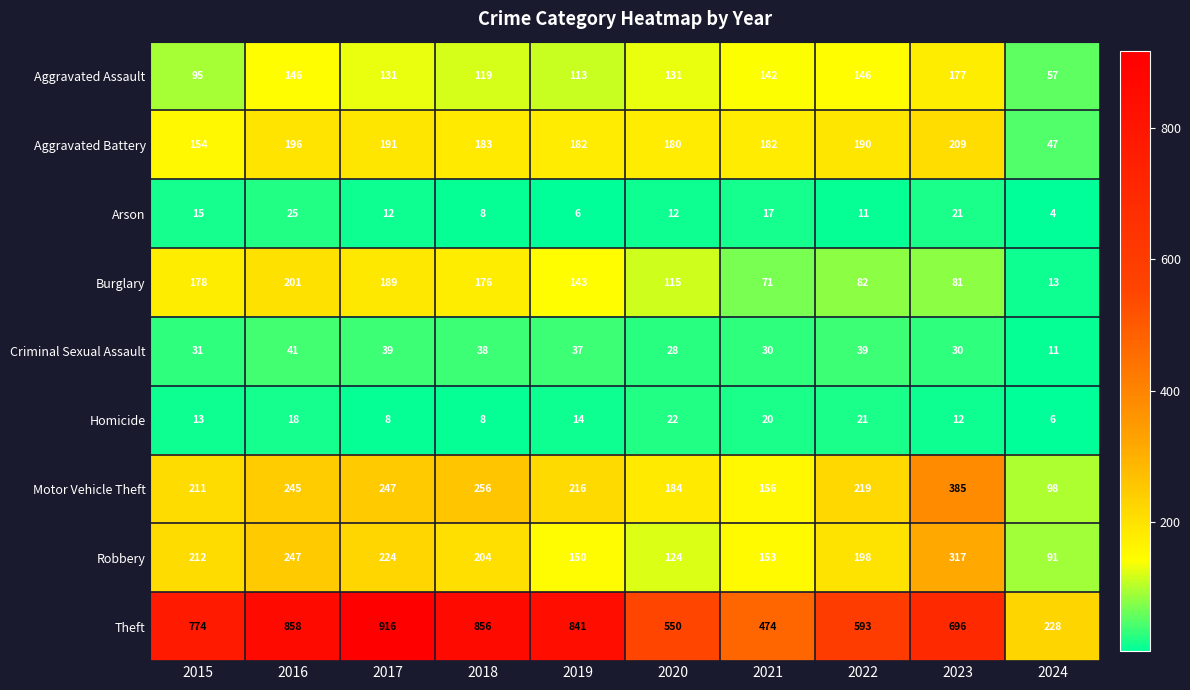

Between 2016 and 2019, which series saw the biggest shift?

Robbery